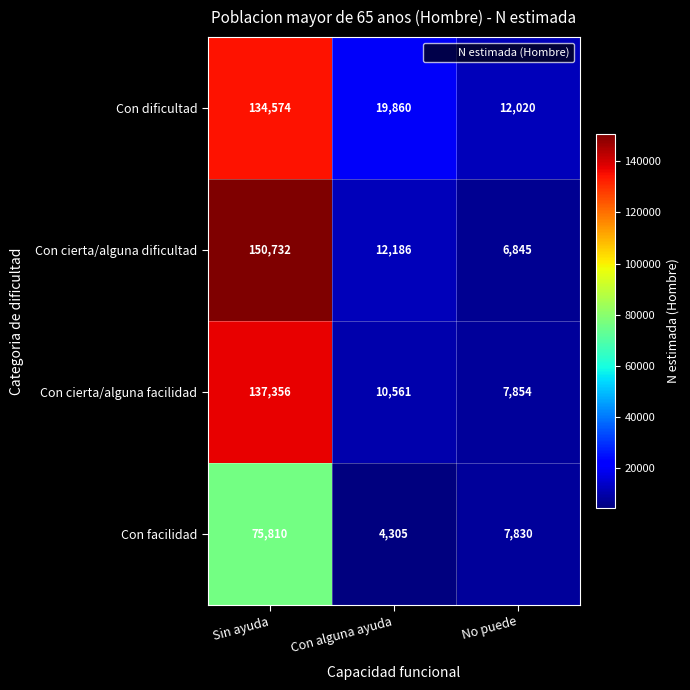

True or false: Con dificultad has a value of 19860 at Con alguna ayuda.

True